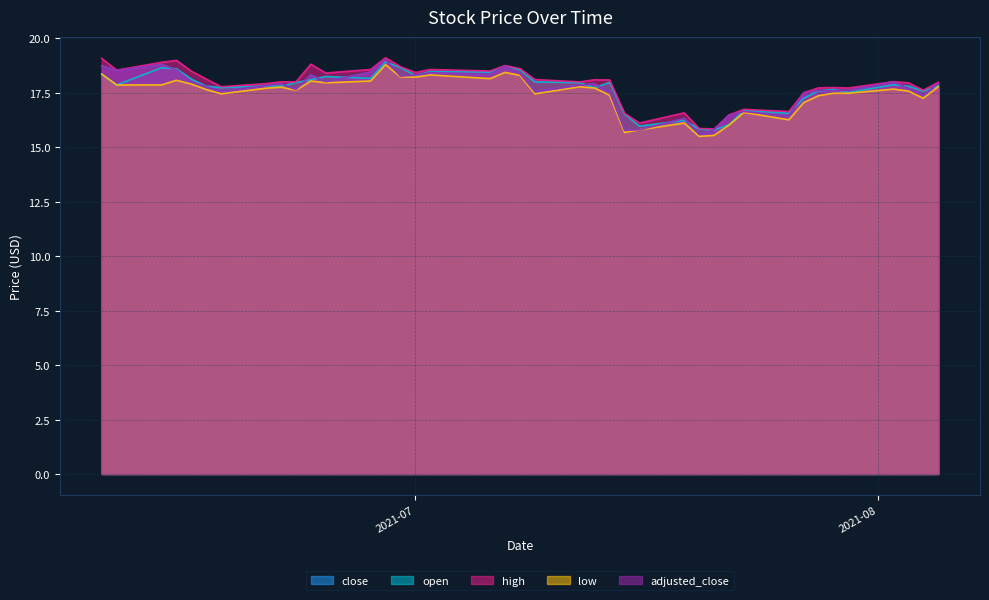

At which label does adjusted_close reach its peak?

2021-06-29